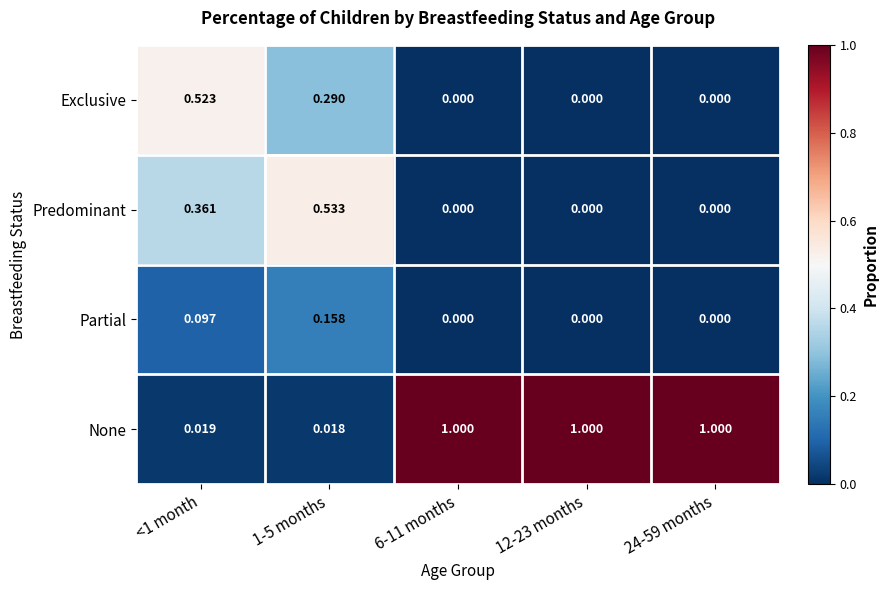

What is the total value across all series at 24-59 months?

1.0